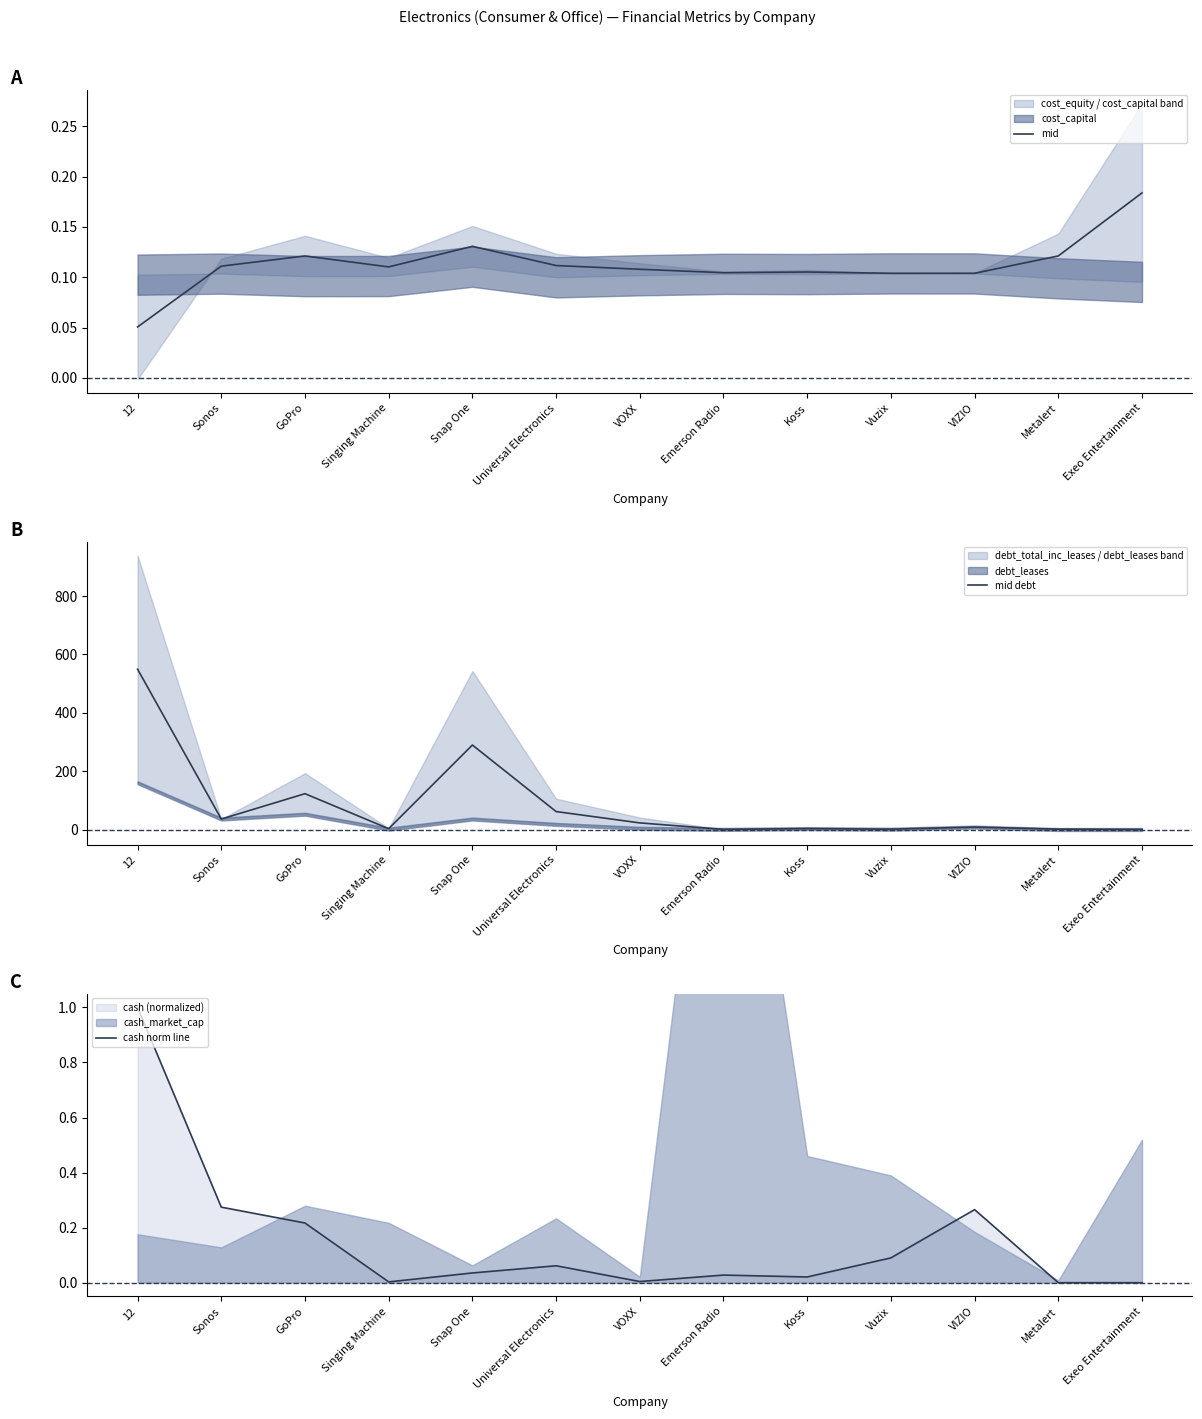

Rank the categories by cash norm line value from lowest to highest.

Metalert, Exeo Entertainment, Singing Machine, VOXX, Koss, Emerson Radio, Snap One, Universal Electronics, Vuzix, GoPro, VIZIO, Sonos, 12